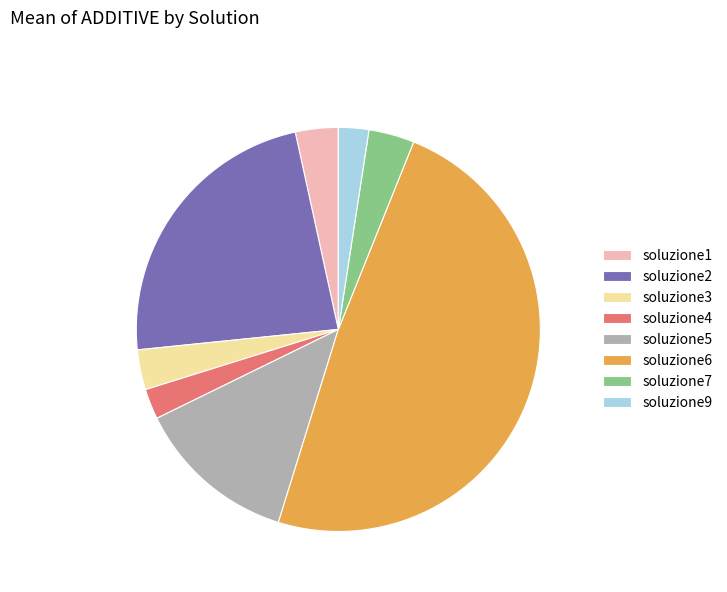

True or false: soluzione7 accounts for 4% of the total.

True